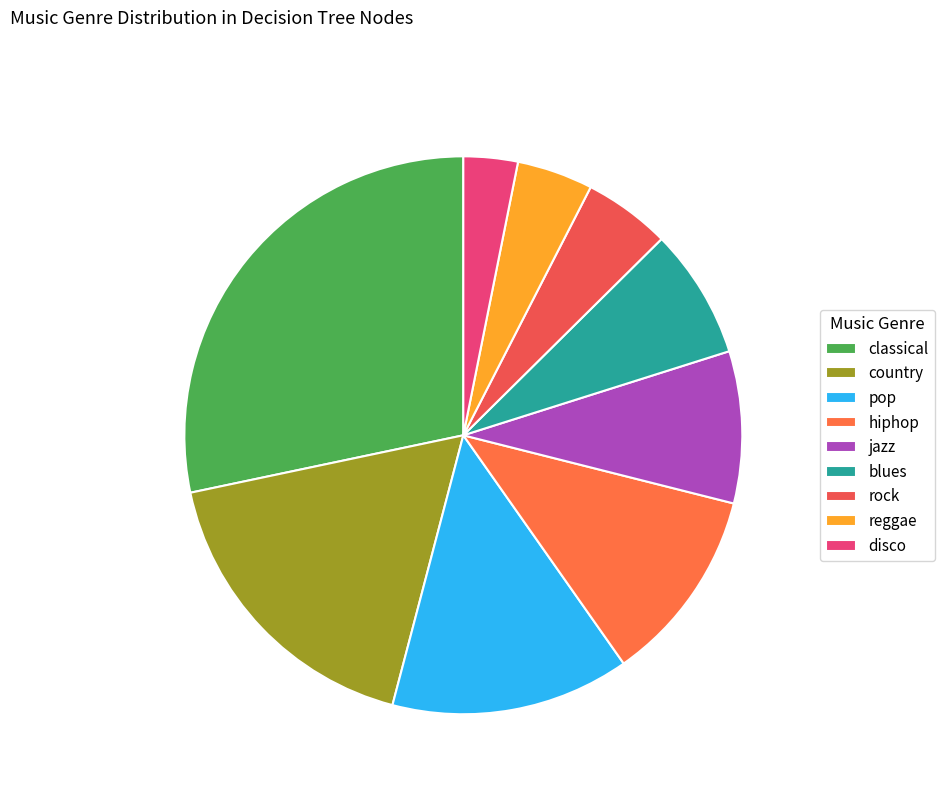

Which slice is the largest?

classical